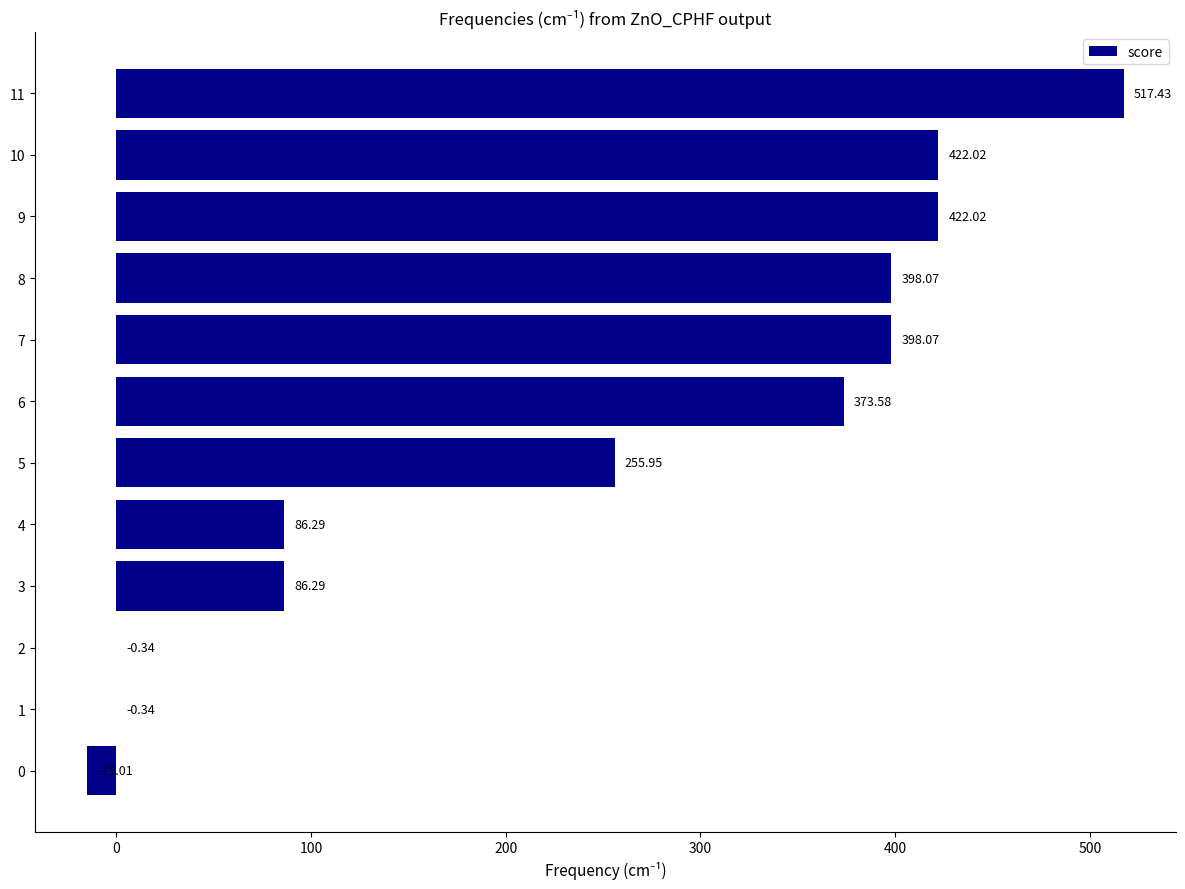

Between 6 and 3, which is larger?

6